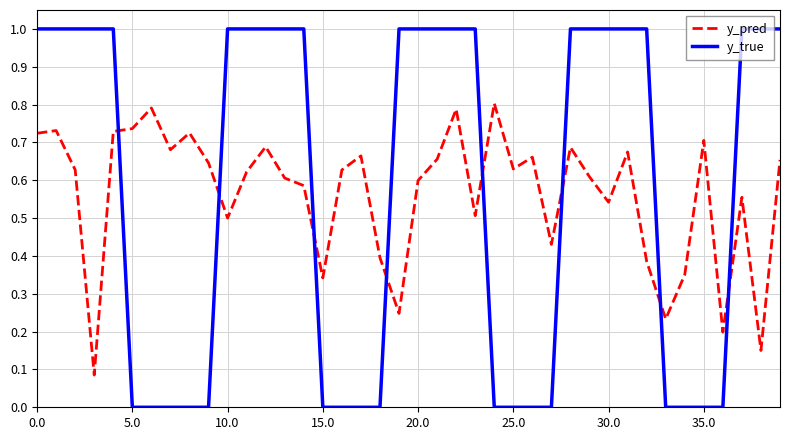

List the series in order of their peak value, highest first.

y_true, y_pred